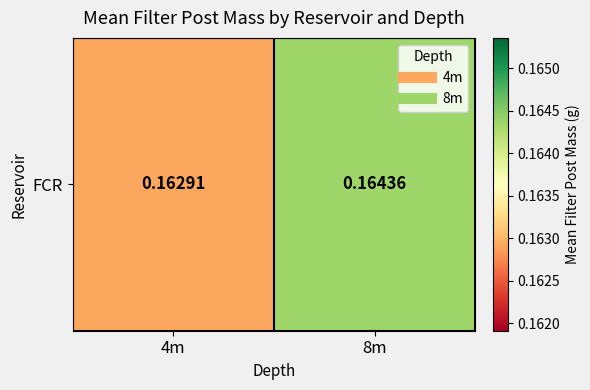

Rank the categories by value from highest to lowest.

8m, 4m